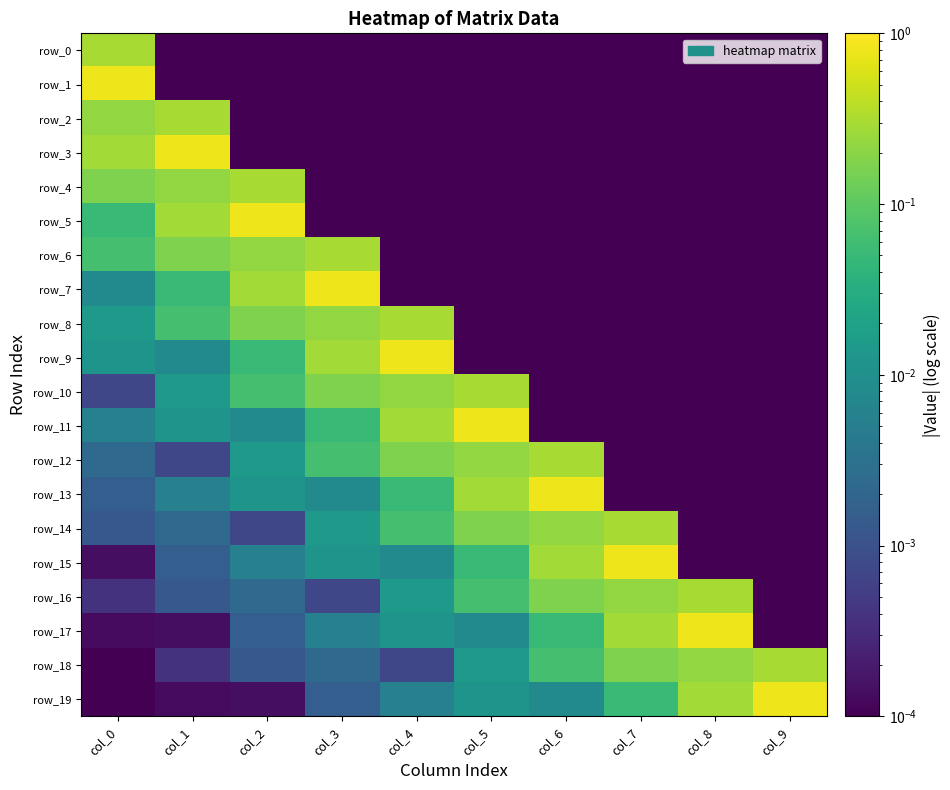

List the labels in order of row_7 value, smallest first.

col_4, col_5, col_6, col_7, col_8, col_9, col_0, col_1, col_2, col_3